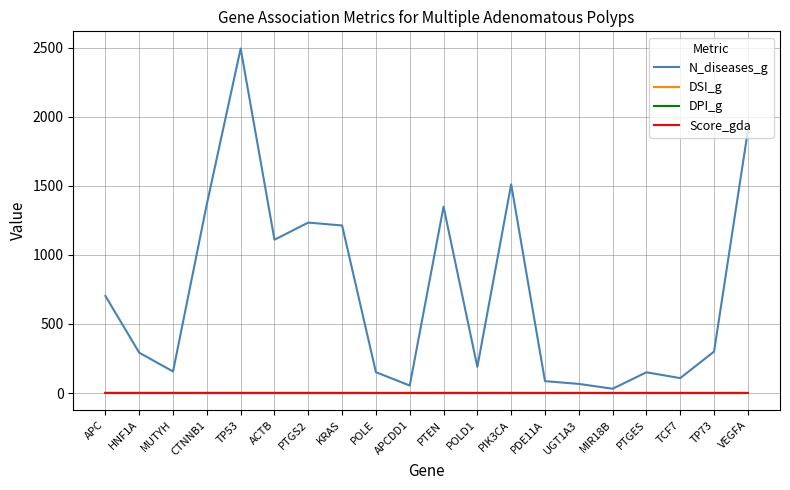

How many series are shown in this chart?

4